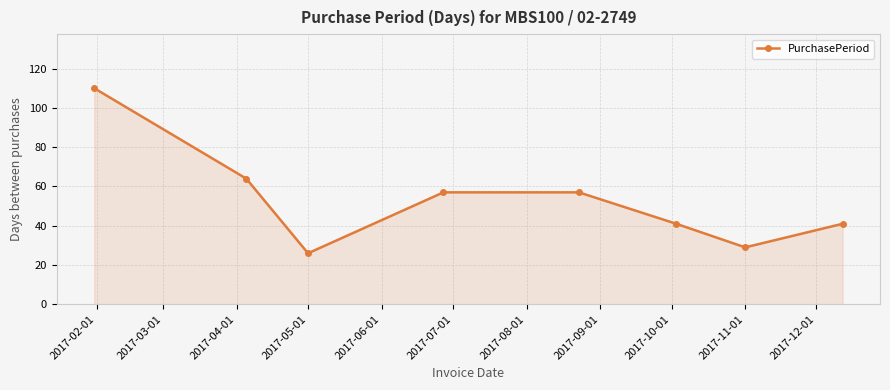

How many points are lower than both their immediate neighbors (excluding endpoints)?

2